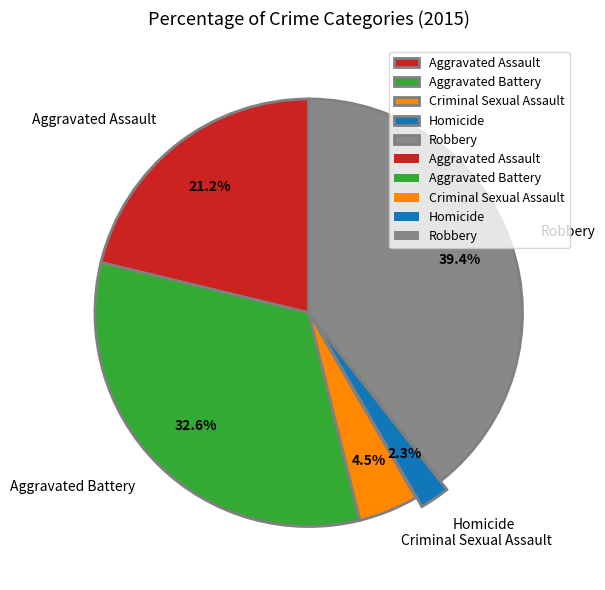

True or false: Criminal Sexual Assault accounts for 18% of the total.

False